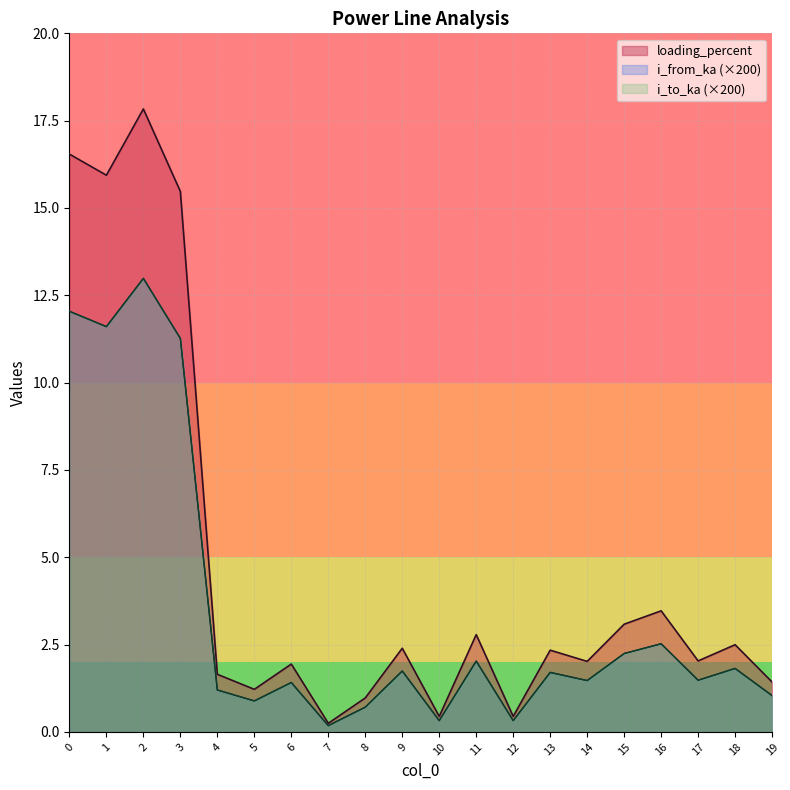

Is the value of loading_percent at 8 greater than the value of i_to_ka at 10?

Yes